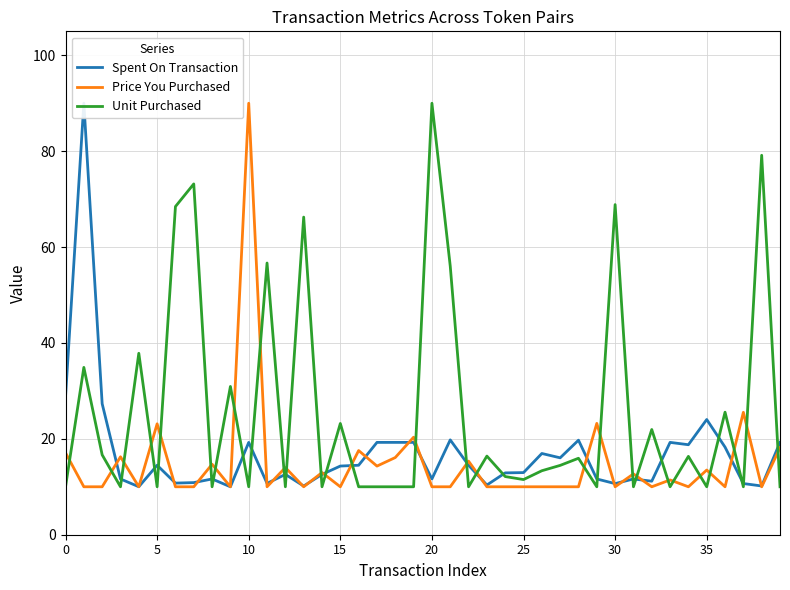

Where is Price You Purchased nearest to the value 50?

37